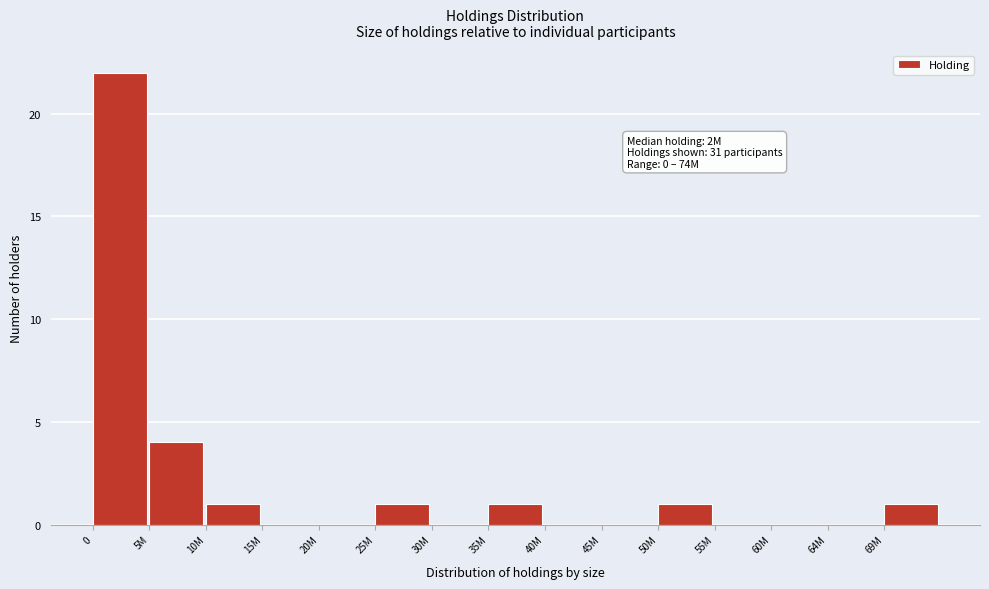

Reading left to right, list all the values displayed in this chart.

0=22	5M=4	10M=1	15M=0	20M=0	25M=1	30M=0	35M=1	40M=0	45M=0	50M=1	55M=0	60M=0	64M=0	69M=1